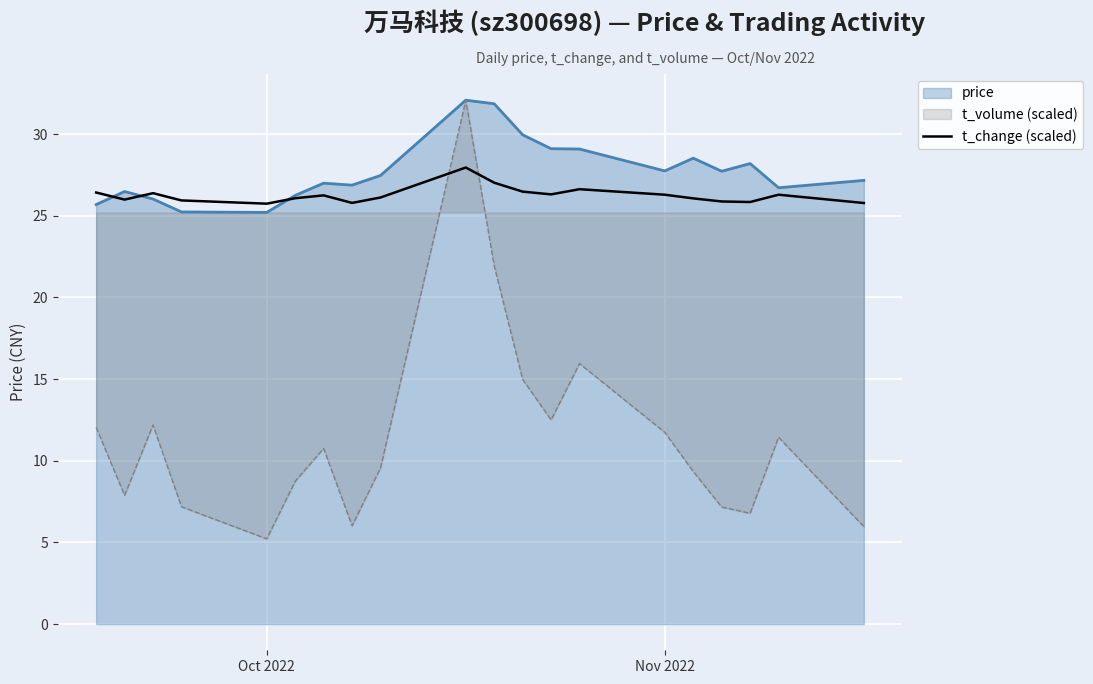

Which series has the widest spread of values?

t_volume (scaled)